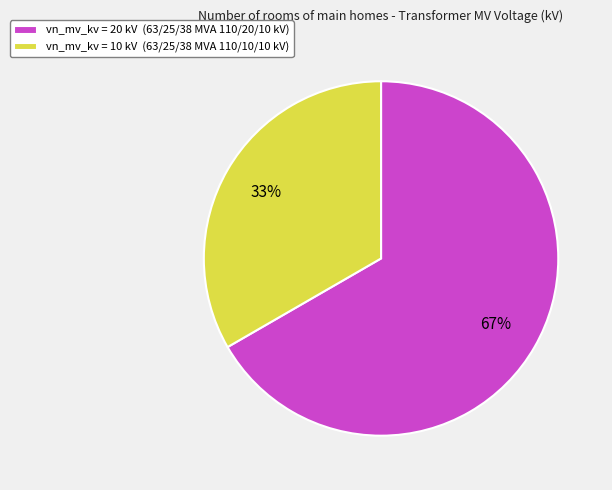

What percentage is the vn_mv_kv = 10 kV (63/25/38 MVA 110/10/10 kV) slice, to the nearest percent?

33%